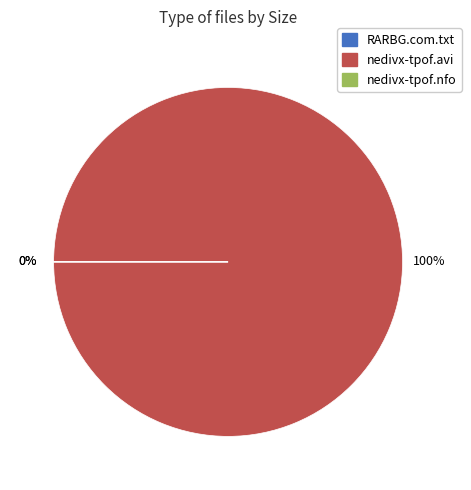

Which has a higher value, nedivx-tpof.nfo or RARBG.com.txt?

RARBG.com.txt